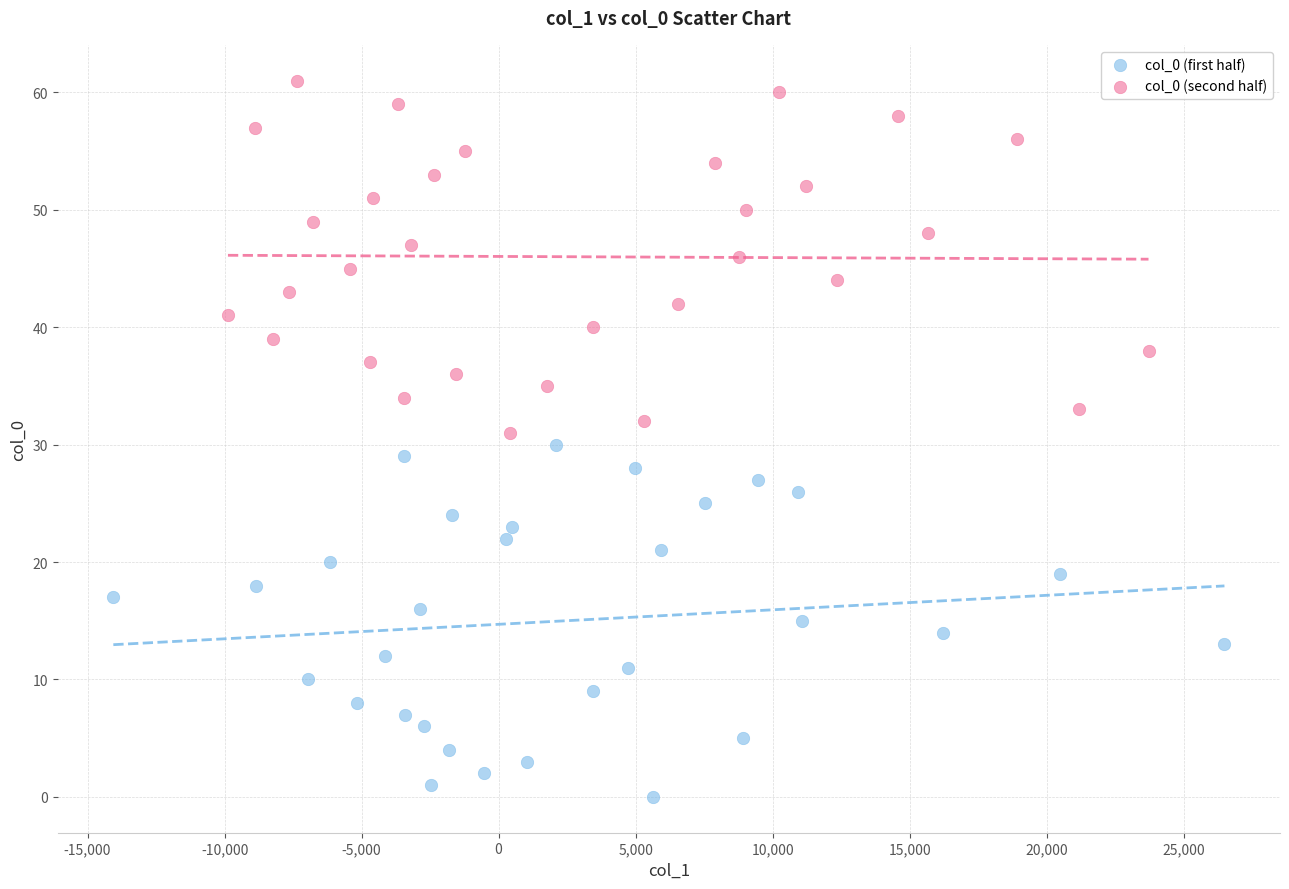

Which series reaches the minimum Y coordinate?

col_0 (first half)